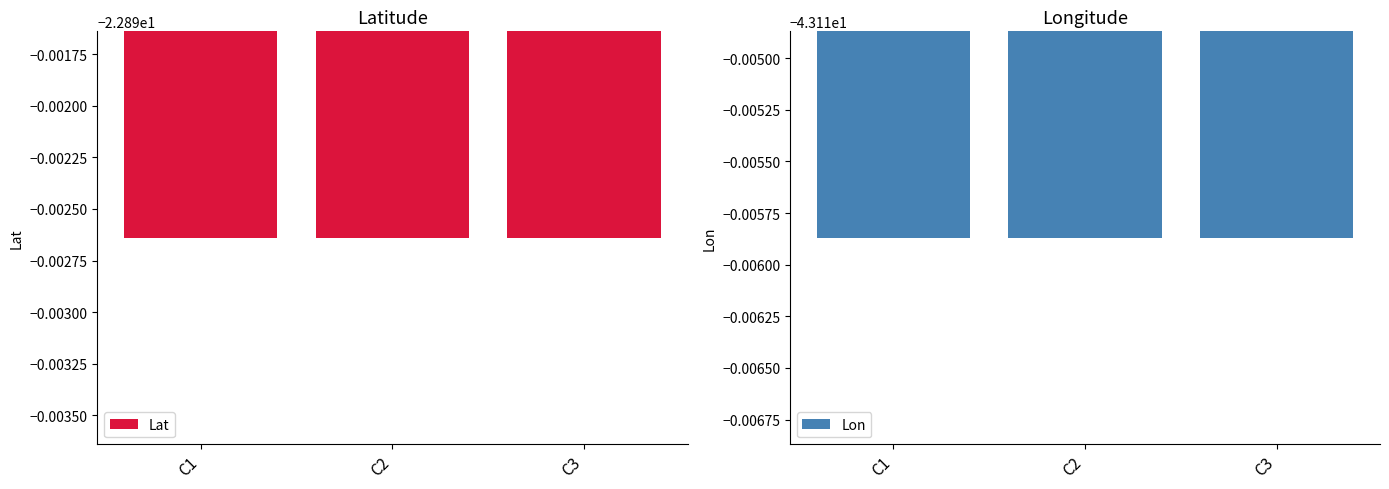

Is it true that Lon equals -43.1 at C2?

True